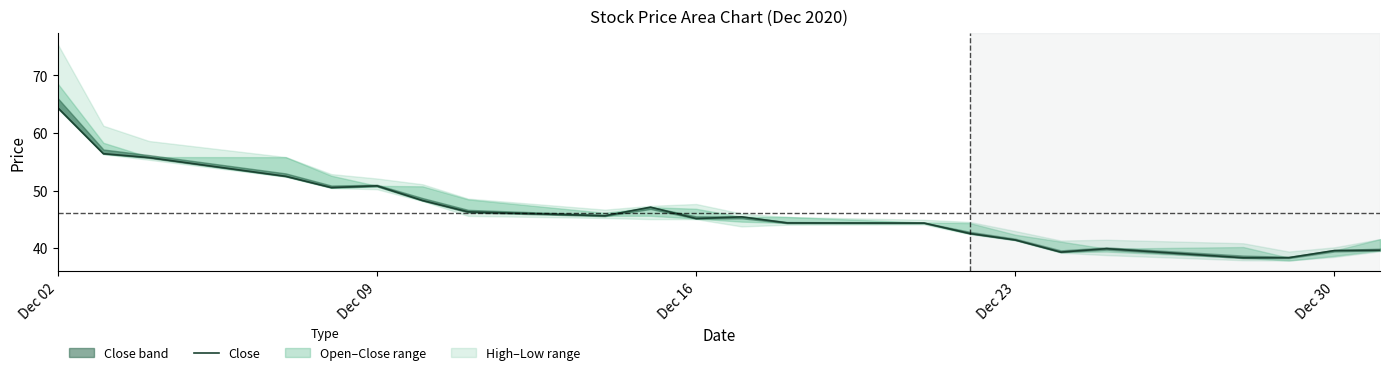

At which label does the data first exceed 45?

Dec 02